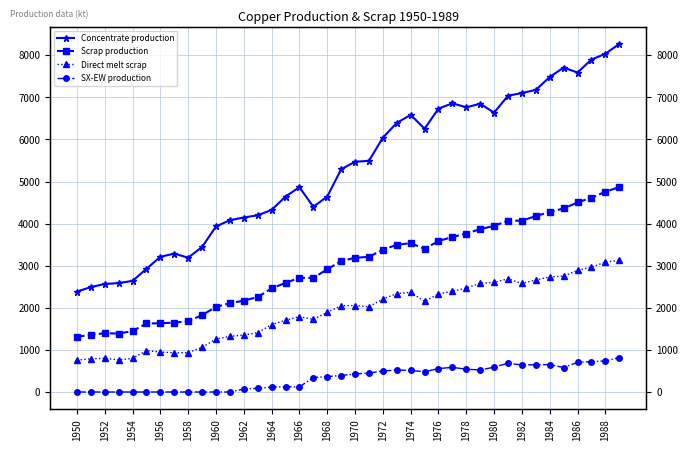

Which label corresponds to the smallest value in the chart?

1950